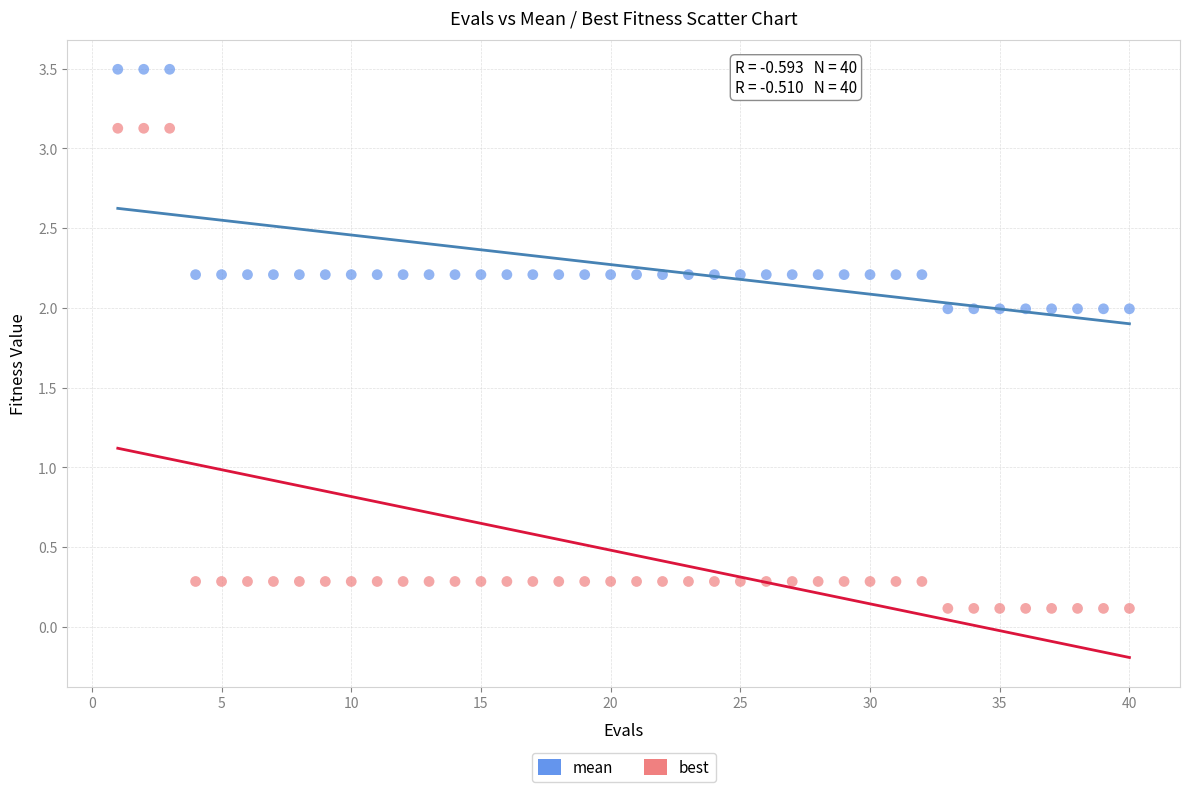

Across all data points, what is the range of X values (max minus min)?

39.0